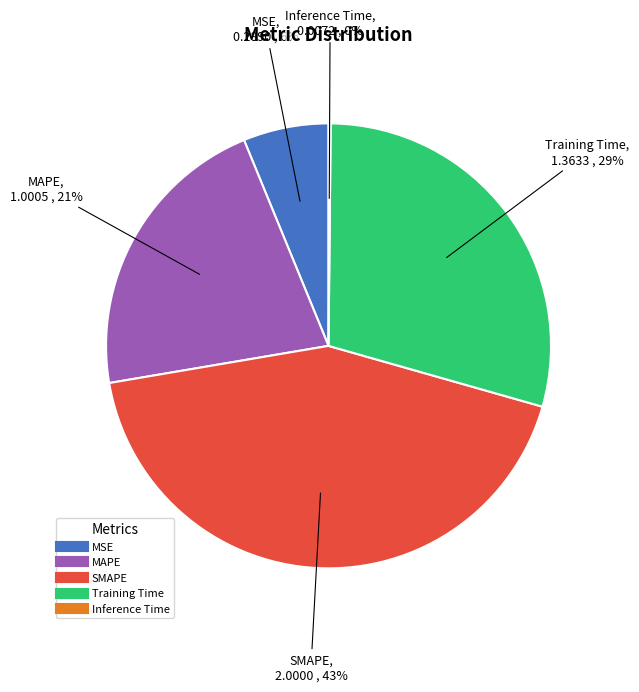

To the nearest percent, what portion does Training Time represent?

29%